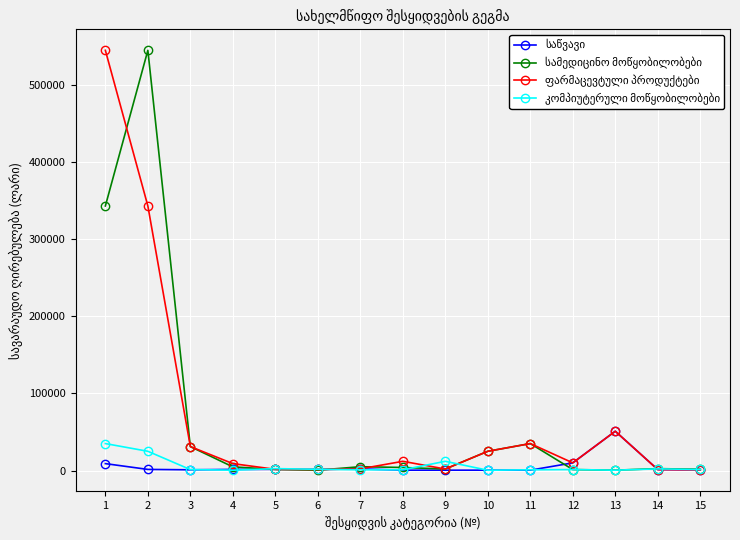

What is the greatest value displayed?

544900